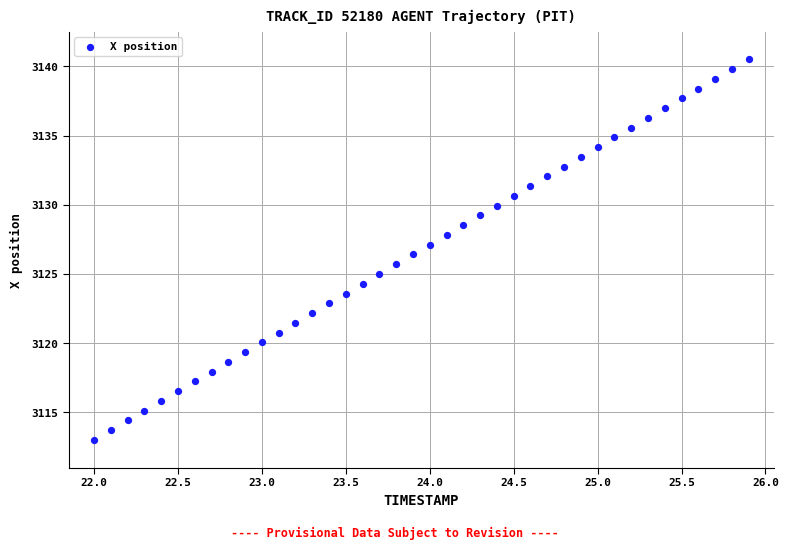

What is the range of X values (max minus min)?

3.9